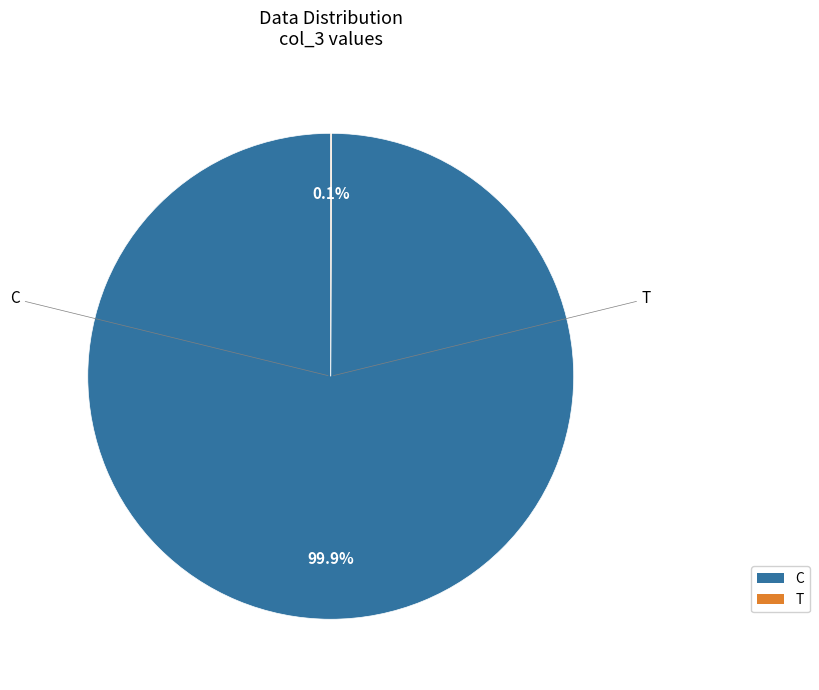

Combined, do T and C account for over 50%?

Yes